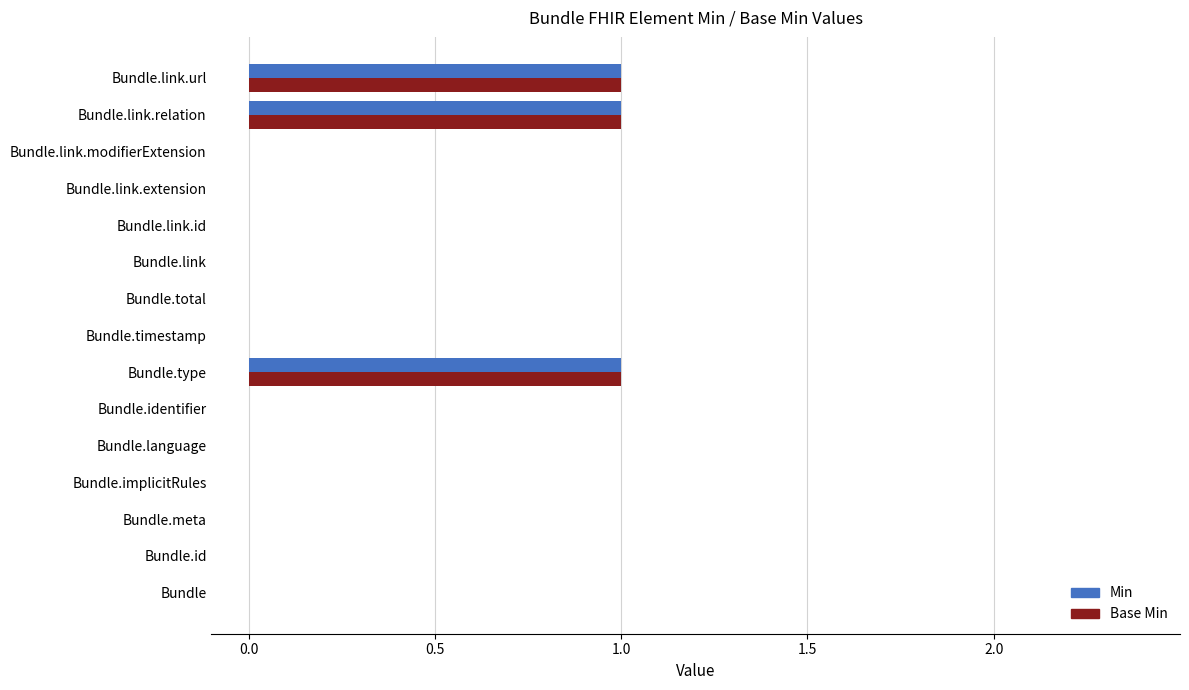

Is it true that Min equals 0 at Bundle.link.id?

True